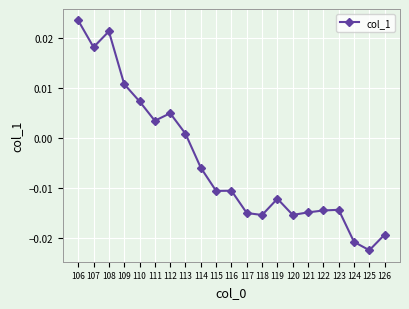

How many data points does each series have?

21